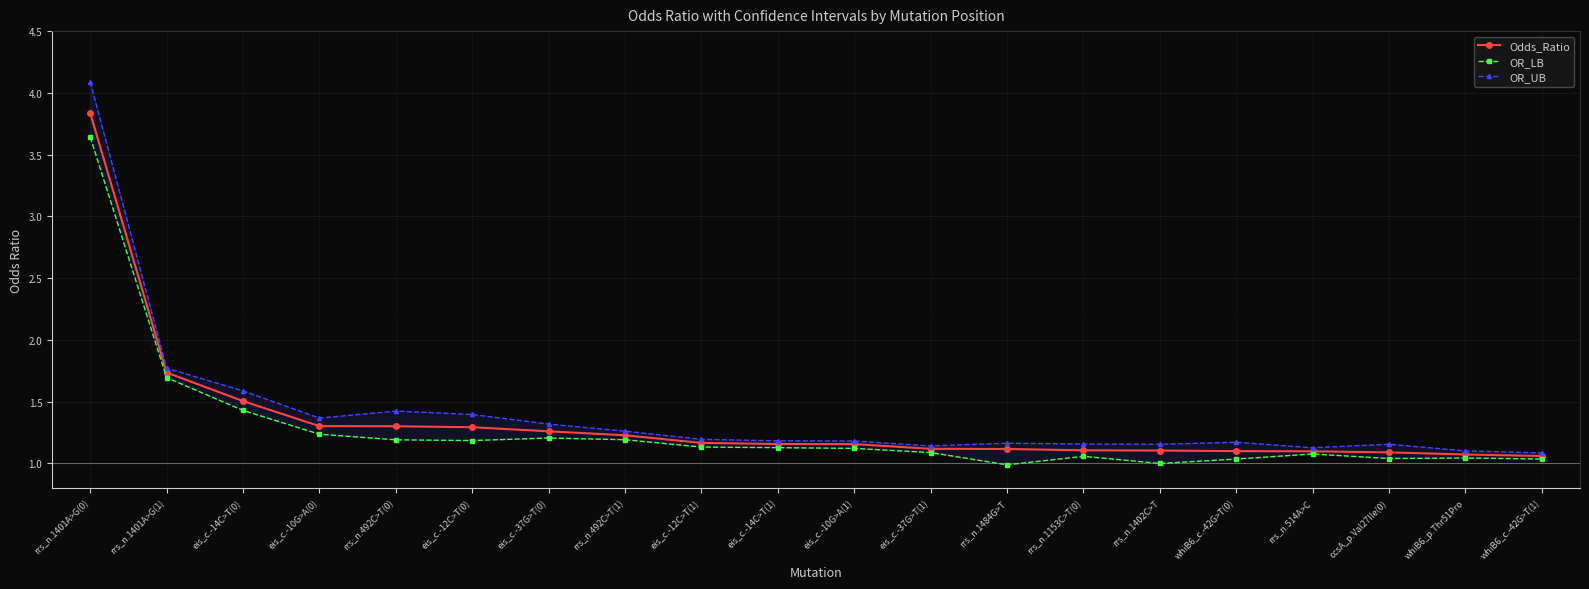

What is the sum of all OR_LB values?

25.5